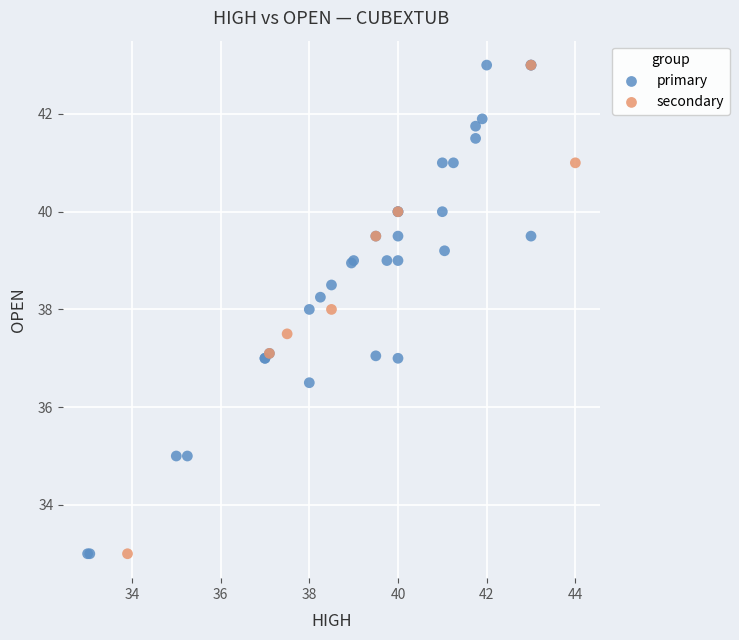

What are all the series names shown in the legend?

primary, secondary